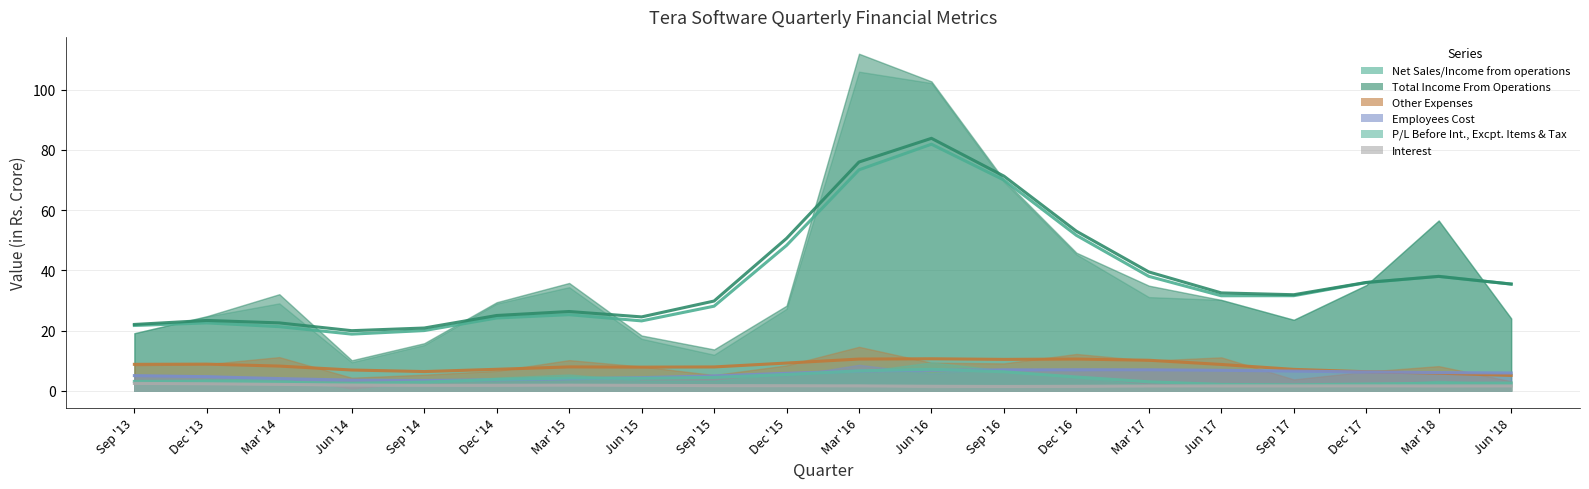

What is the label of the 3rd point from the right?

Dec '17